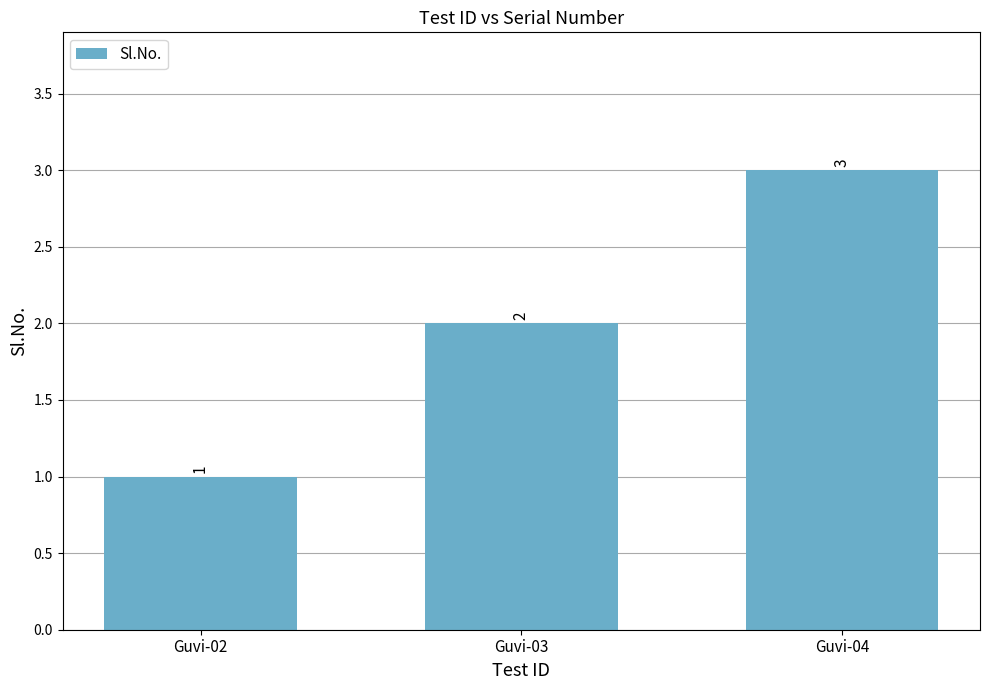

At which label is the value closest to 2?

Guvi-03